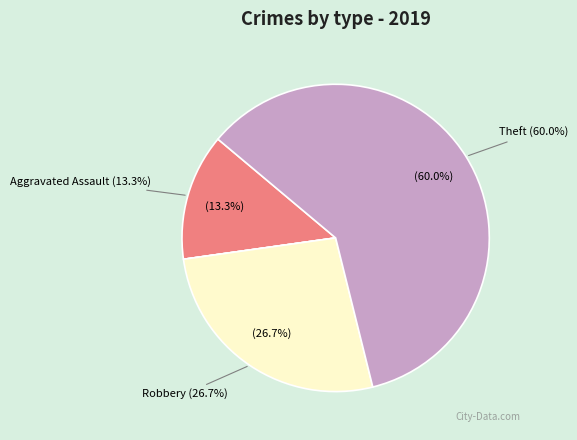

Is it true that Arson is 0% of the pie?

True